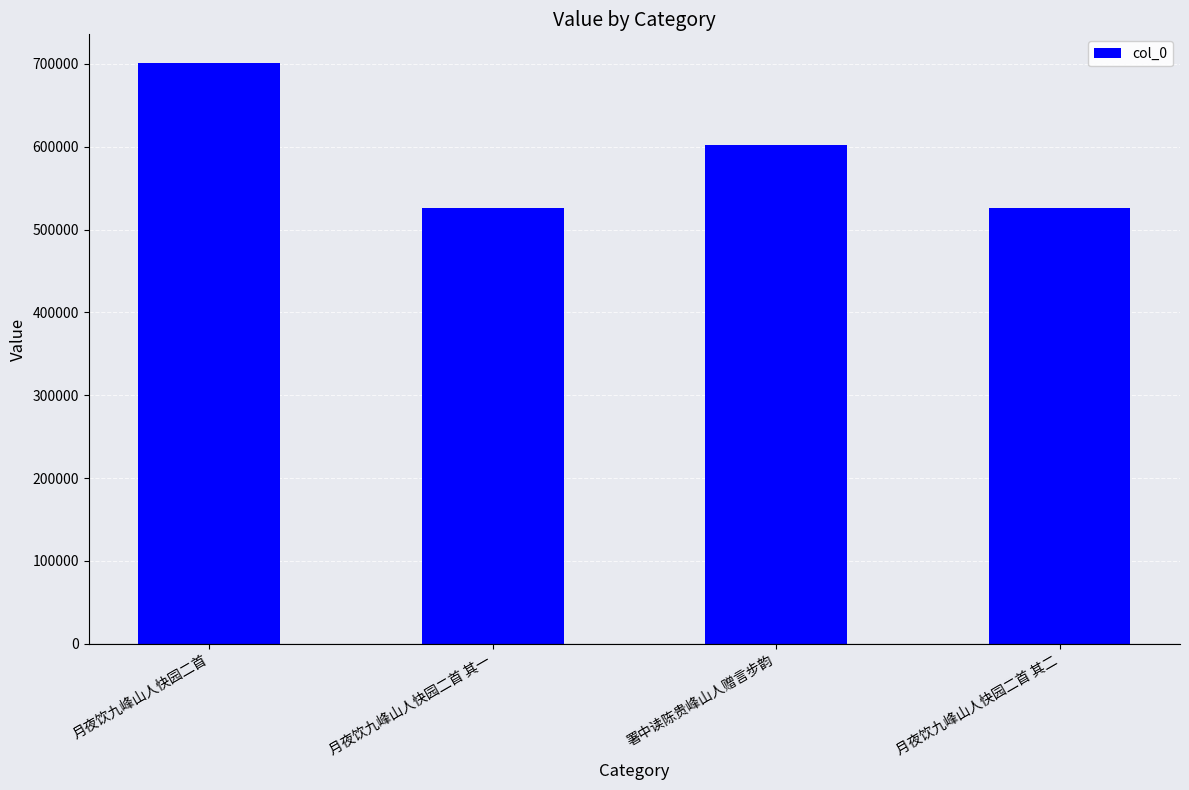

True or false: the data shows 602198 at 署中读陈贵峰山人赠言步韵.

True